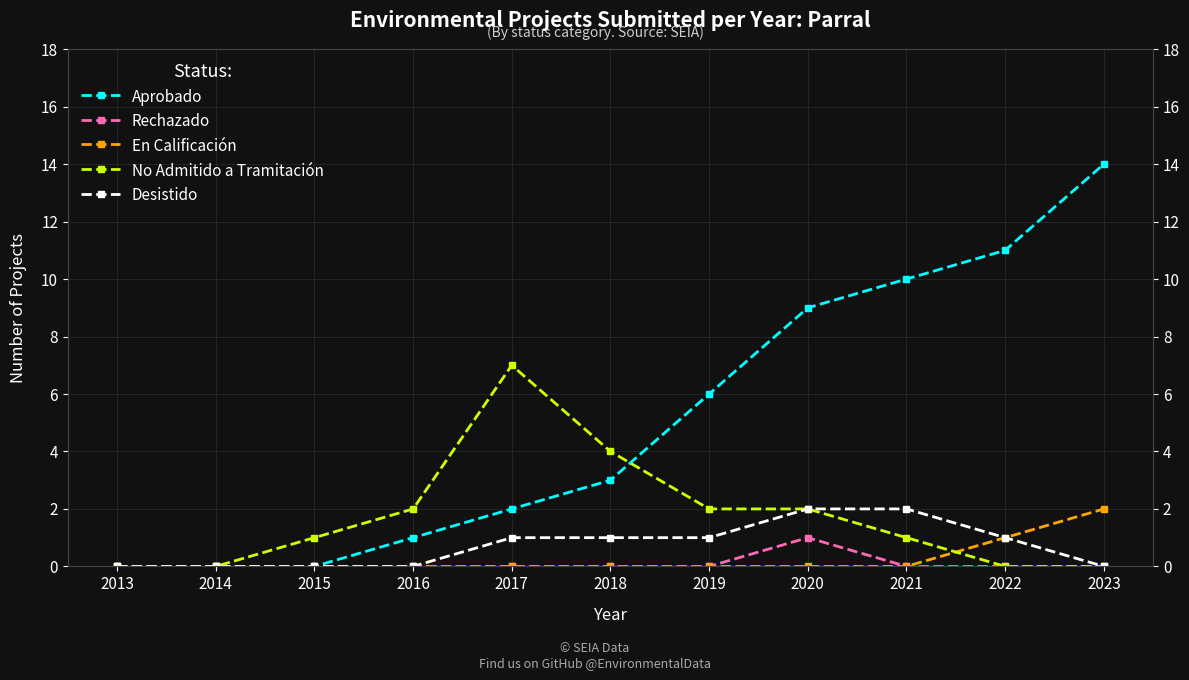

Where does the Desistido series first go above 1?

2020